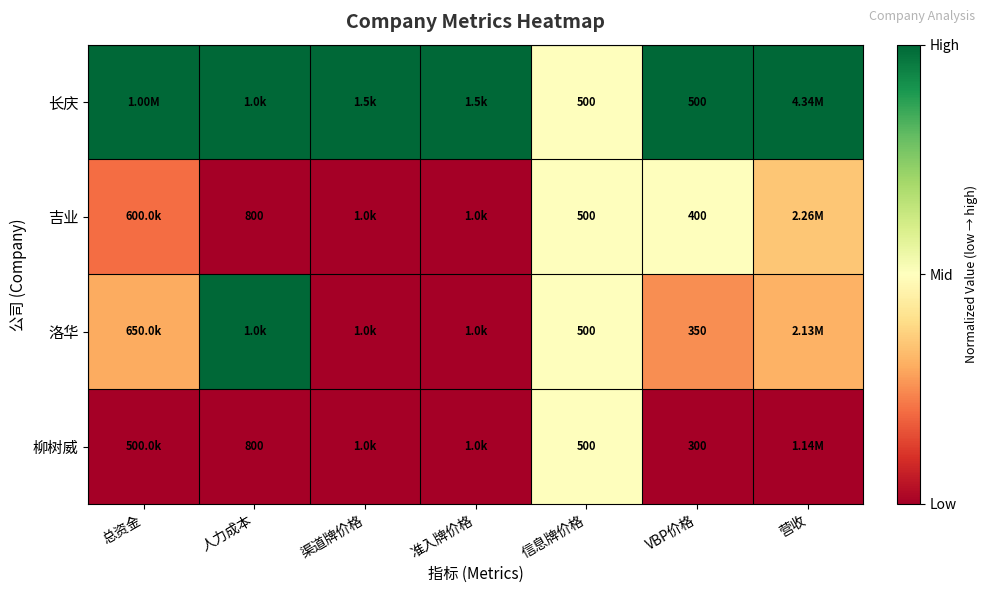

Which series changed the most between 信息牌价格 and VBP价格?

柳树威